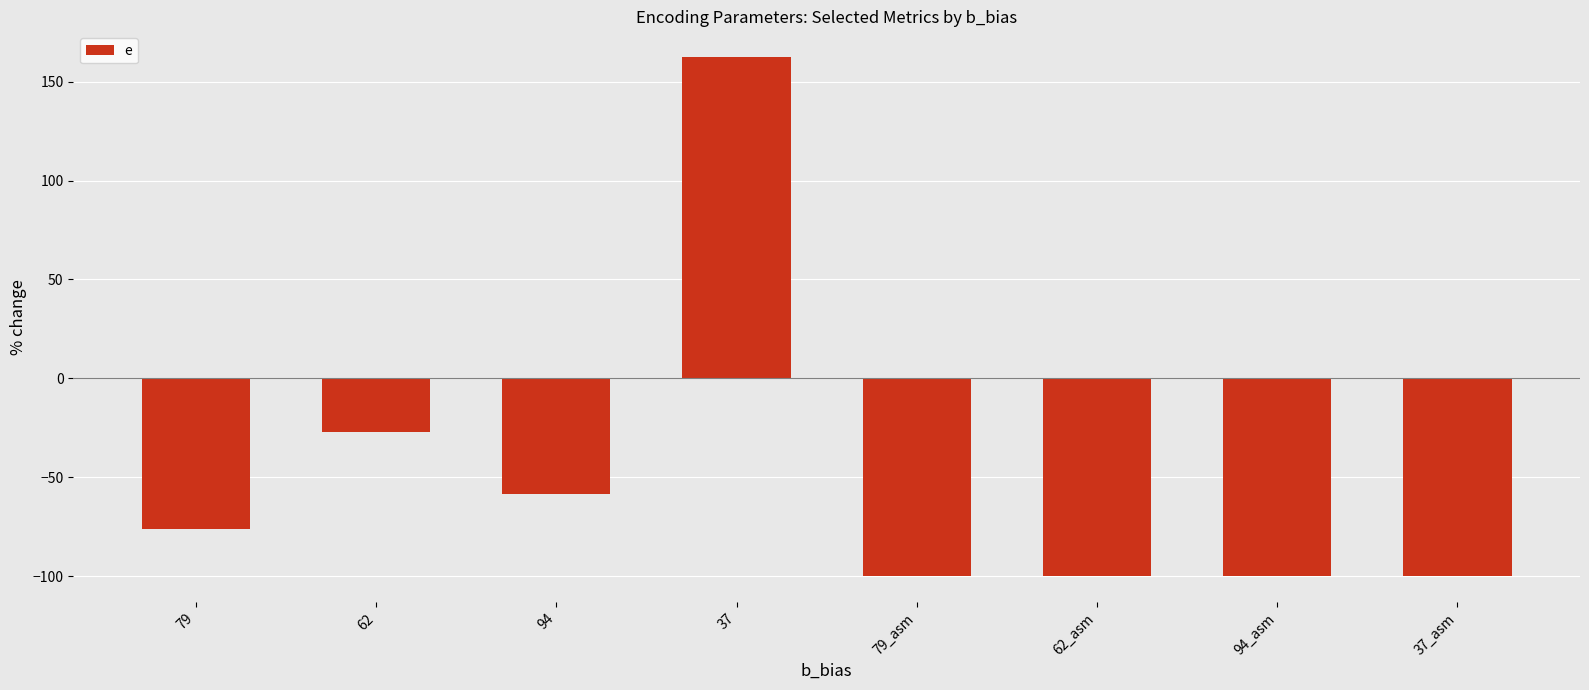

How many positive values are there?

1